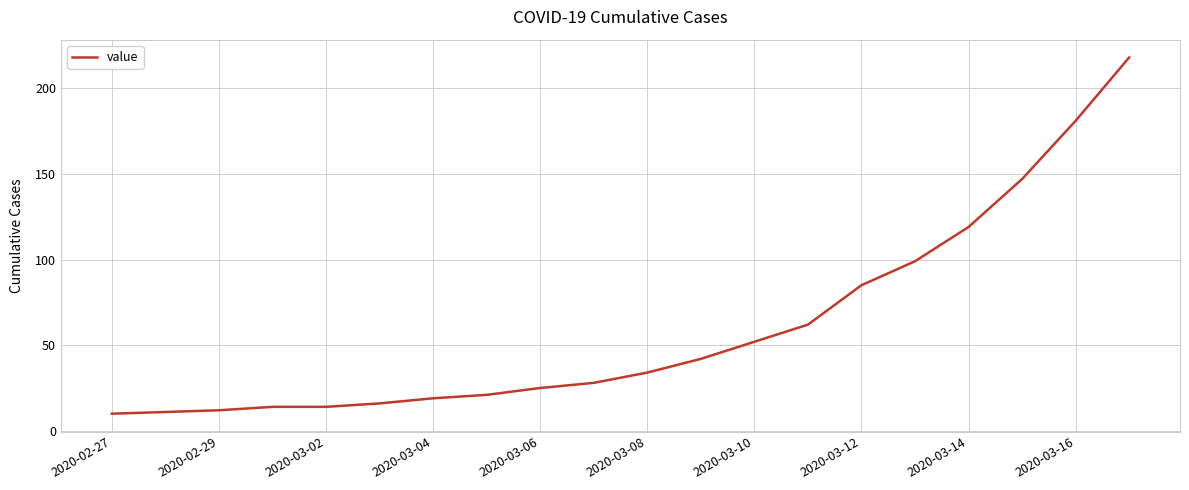

What is the minimum value shown in the chart?

10